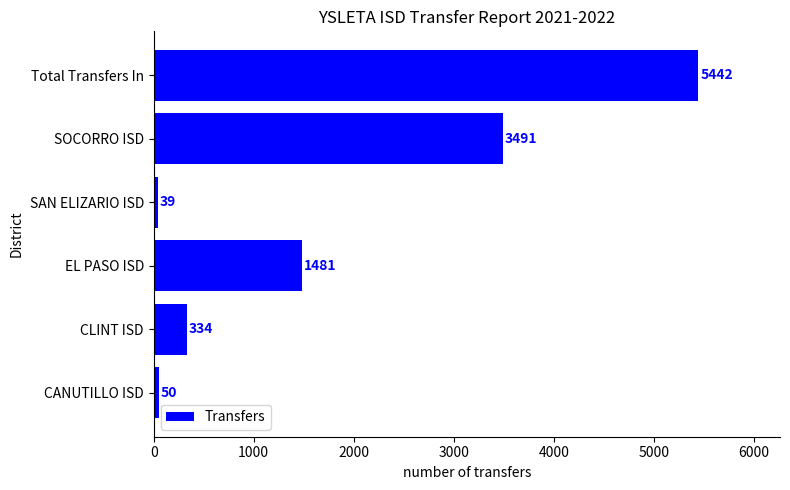

List the labels in order of value, smallest first.

SAN ELIZARIO ISD, CANUTILLO ISD, CLINT ISD, EL PASO ISD, SOCORRO ISD, Total Transfers In